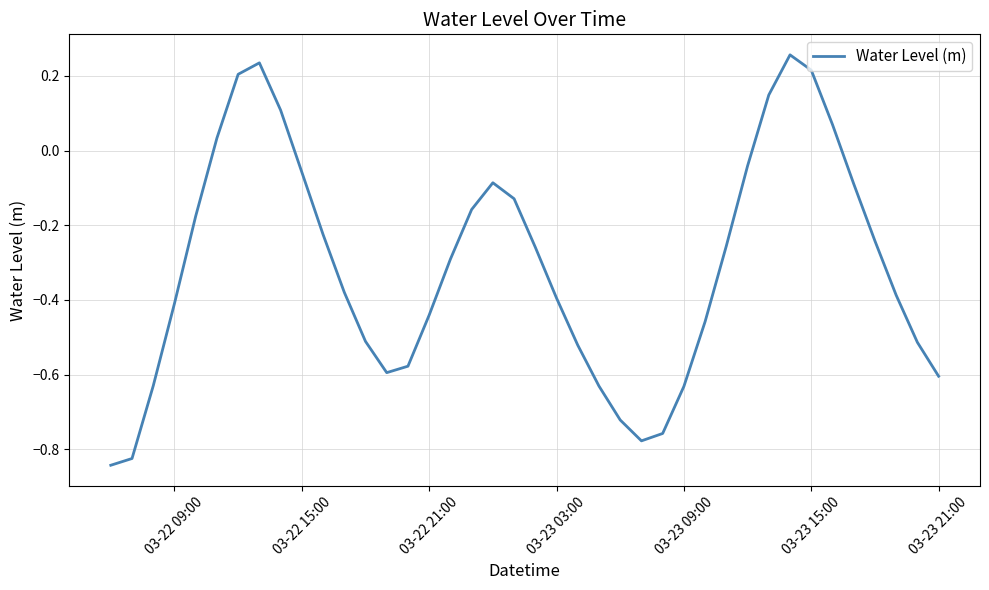

How many values exceed 0?

8